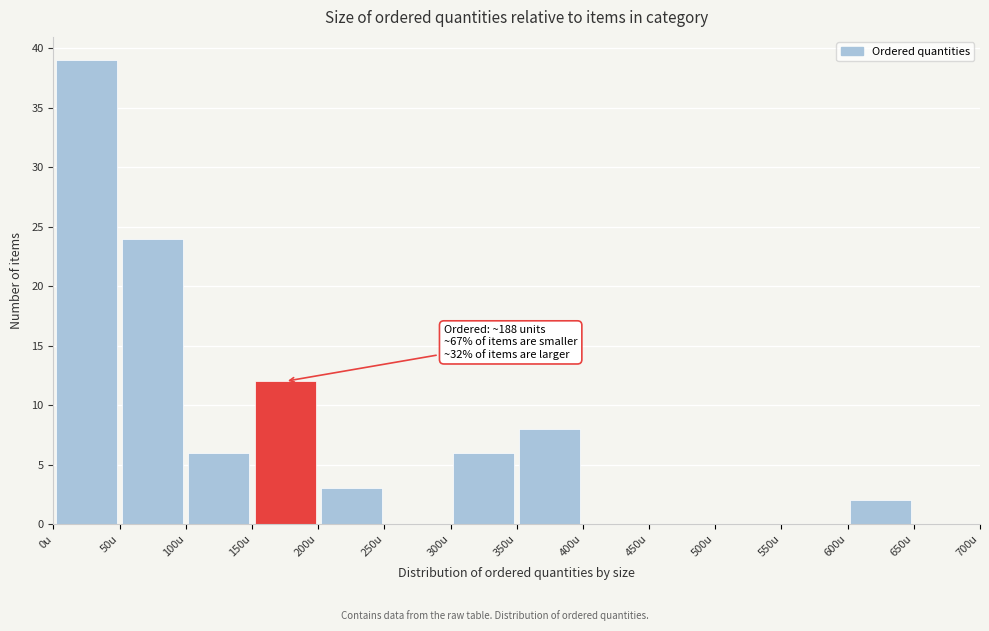

Which range on the x-axis has the tallest bar?

0 to 50